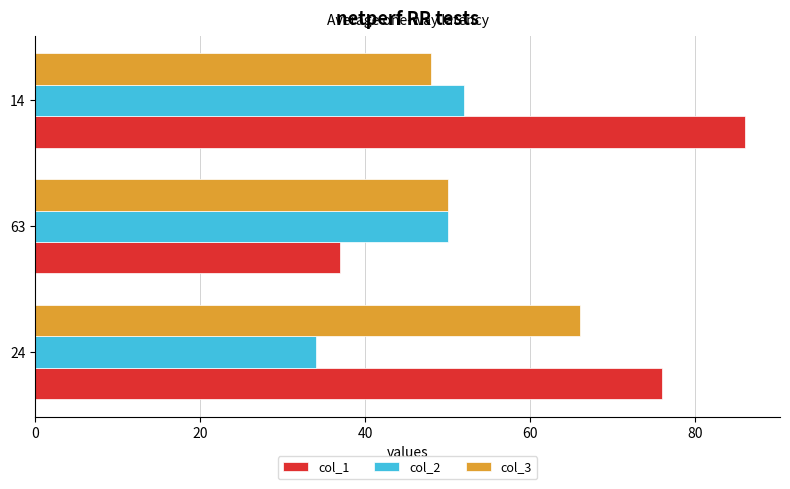

Count the number of data series in this chart.

3